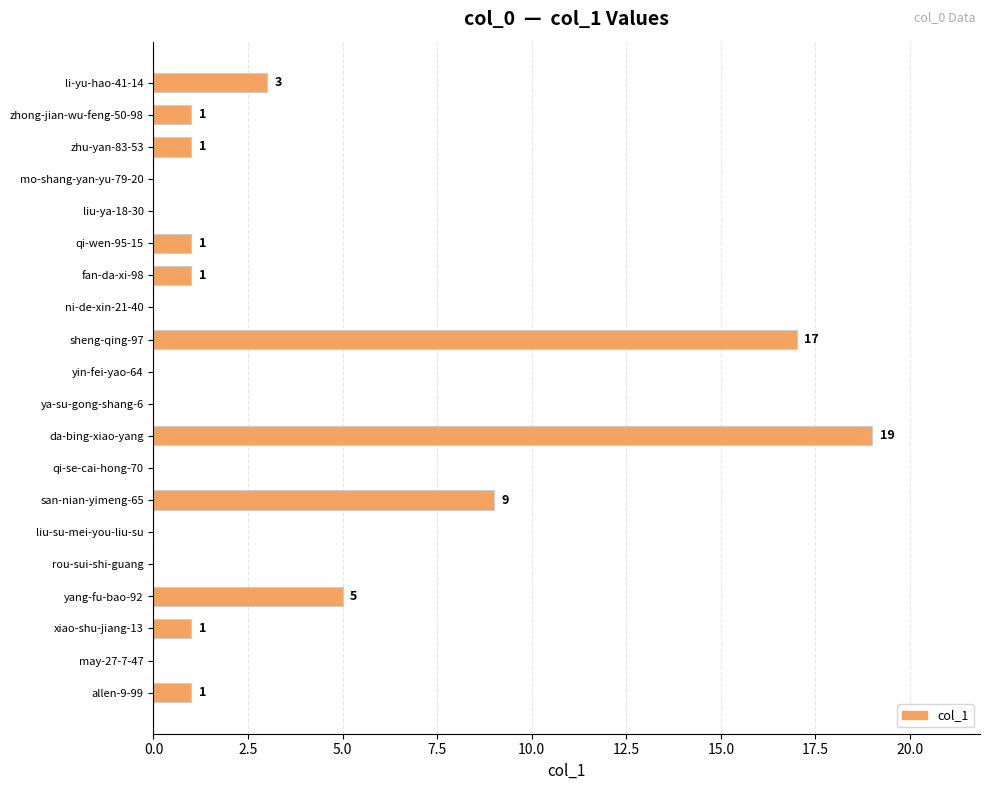

Reading top to bottom, what are all the values shown in this chart?

li-yu-hao-41-14=3	zhong-jian-wu-feng-50-98=1	zhu-yan-83-53=1	mo-shang-yan-yu-79-20=0	liu-ya-18-30=0	qi-wen-95-15=1	fan-da-xi-98=1	ni-de-xin-21-40=0	sheng-qing-97=17	yin-fei-yao-64=0	ya-su-gong-shang-6=0	da-bing-xiao-yang=19	qi-se-cai-hong-70=0	san-nian-yimeng-65=9	liu-su-mei-you-liu-su=0	rou-sui-shi-guang=0	yang-fu-bao-92=5	xiao-shu-jiang-13=1	may-27-7-47=0	allen-9-99=1